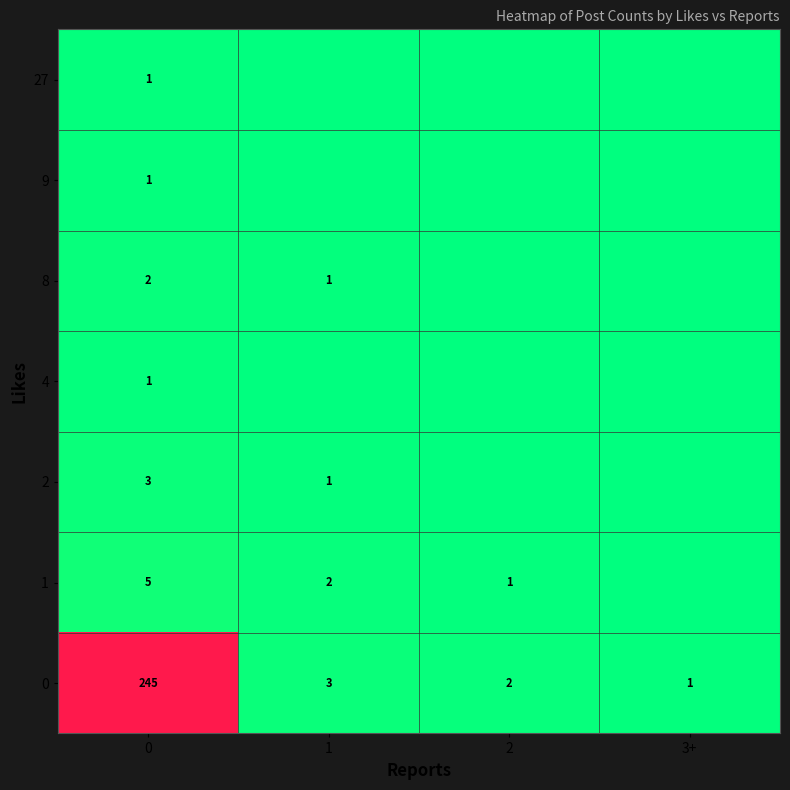

What is the difference between the highest and lowest values at 2?

2